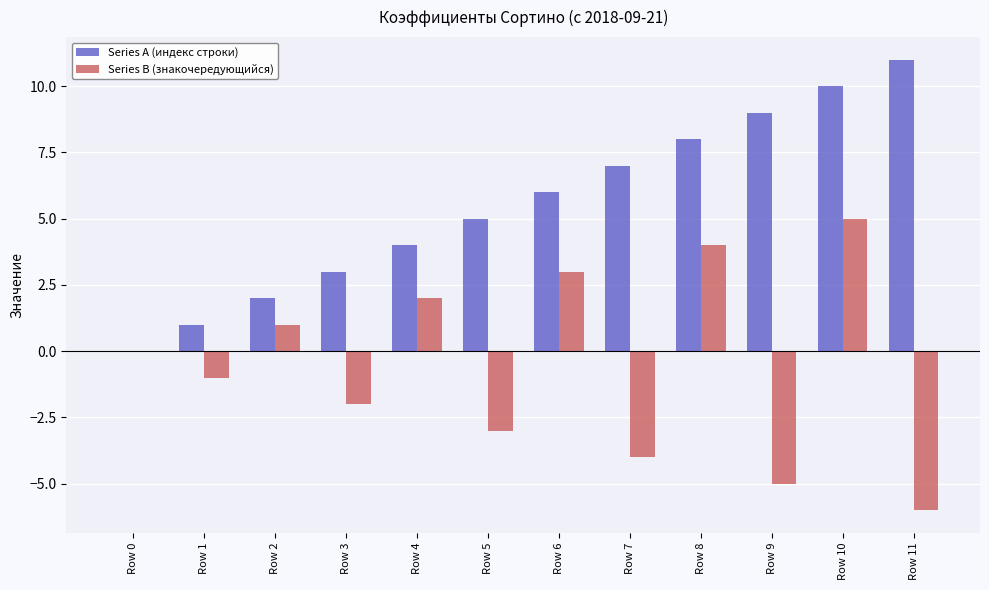

The Series A (индекс строки) series shows 6 at Row 4. True or false?

False